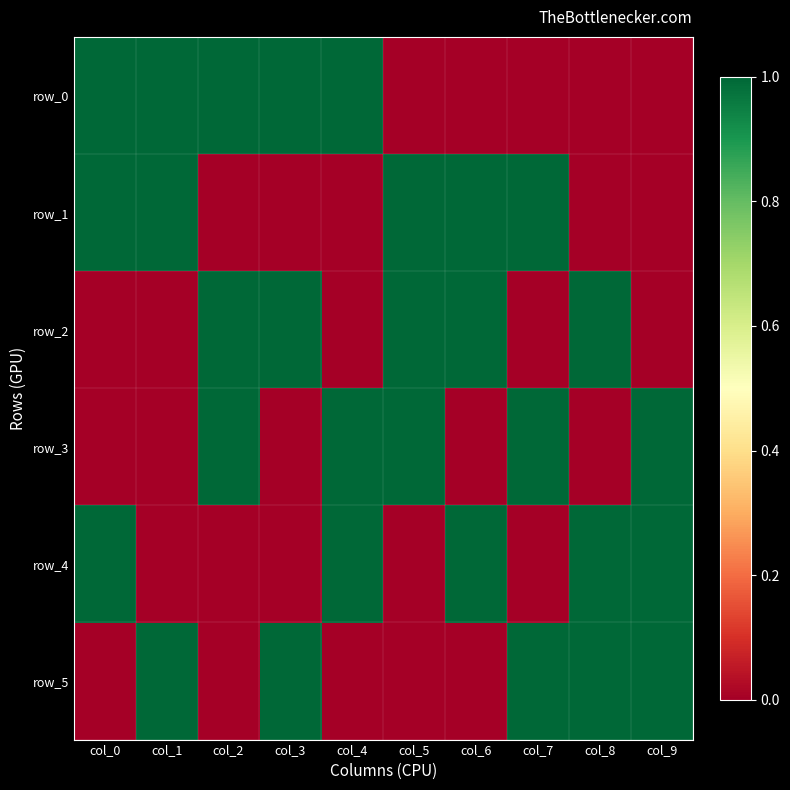

Which category has the lowest value in the row_3 series?

col_0